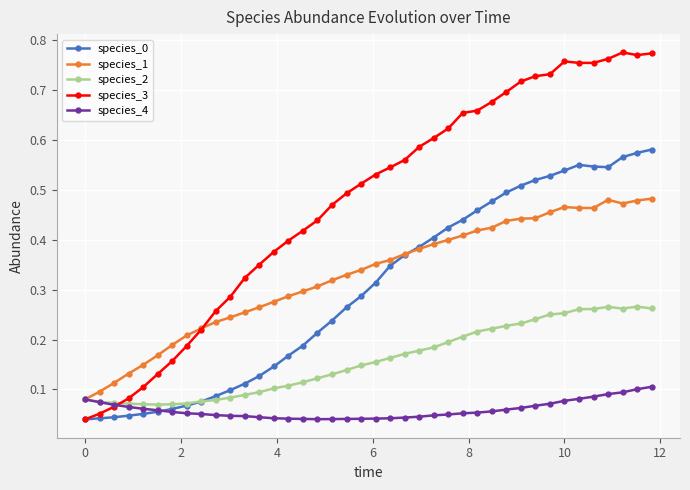

How many intersections are there between species_1 and species_3?

1